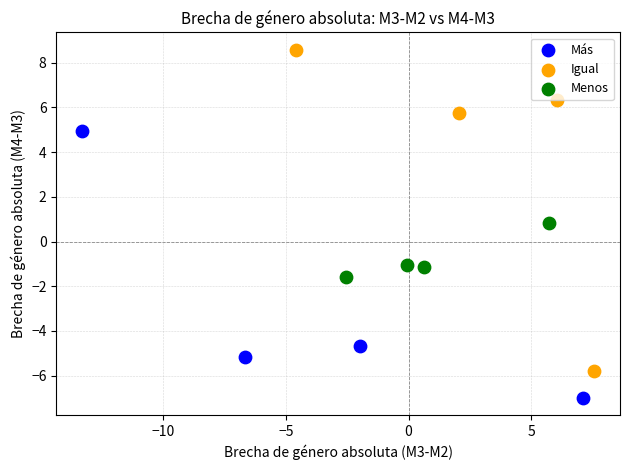

Which series has the widest spread of Y values?

Igual